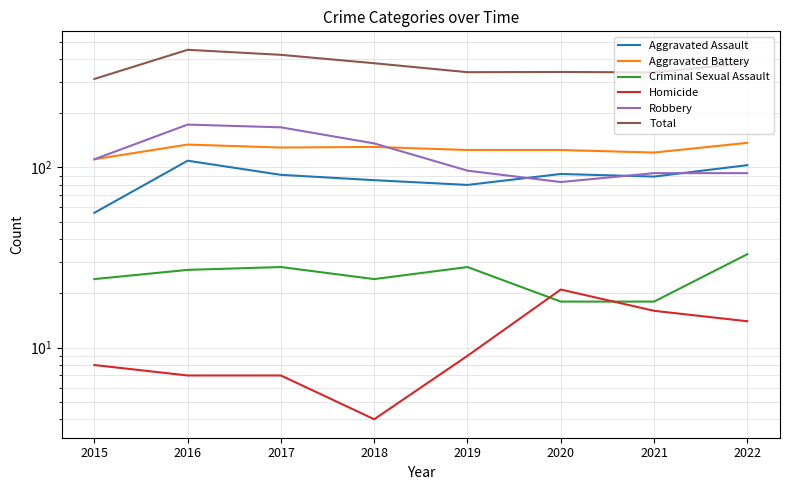

How many categories are shown in the chart?

8